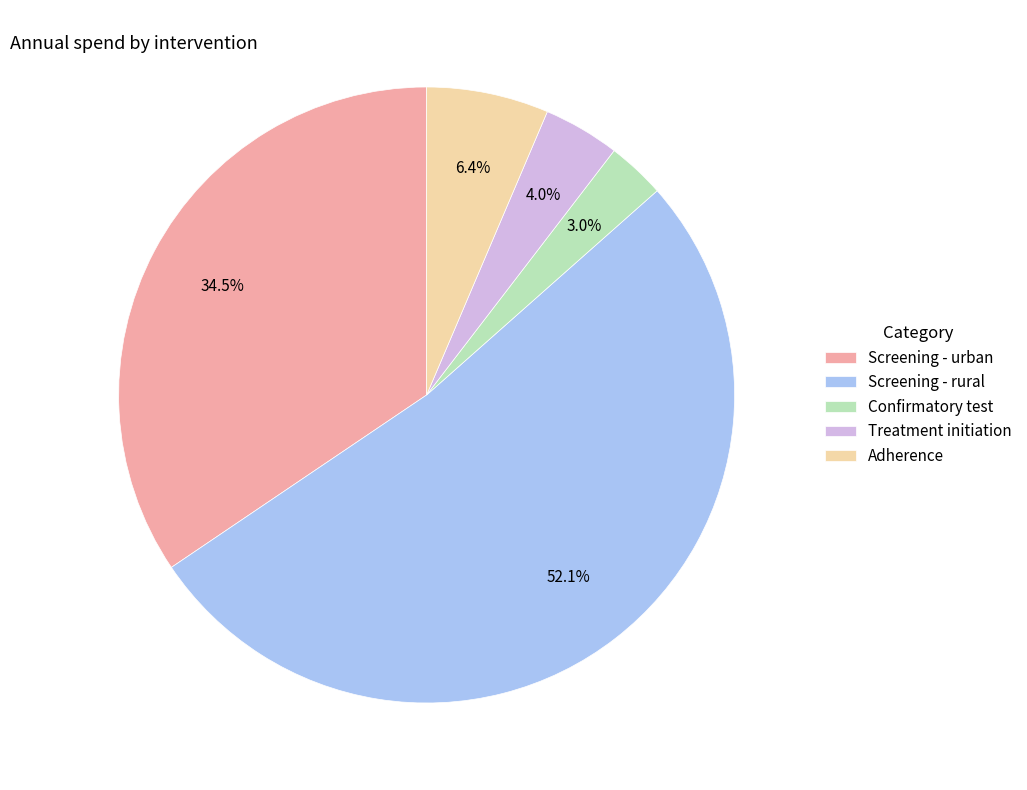

The Screening - rural slice represents 52% of the pie. True or false?

True